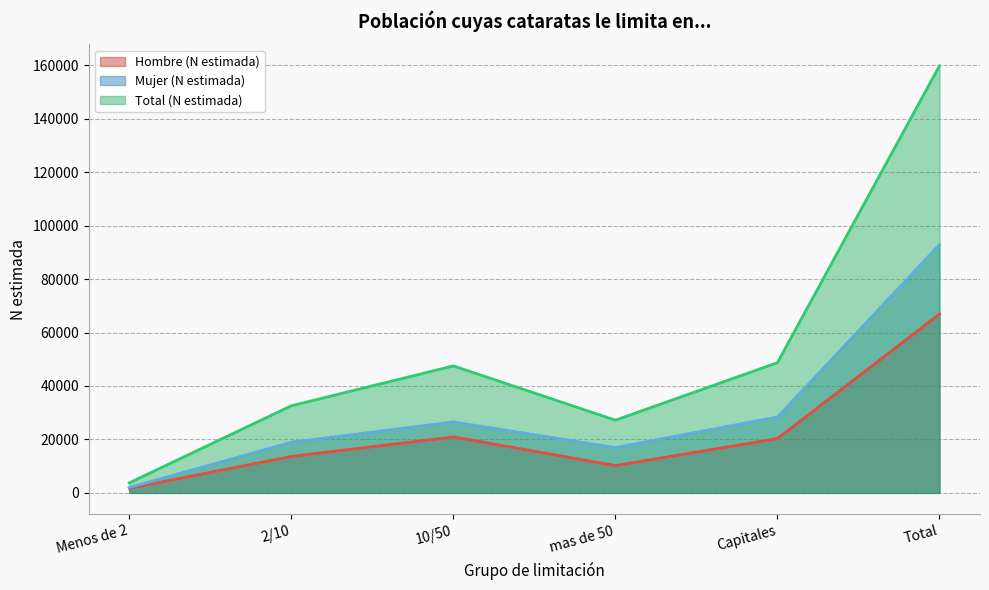

What position from the left is mas de 50?

4